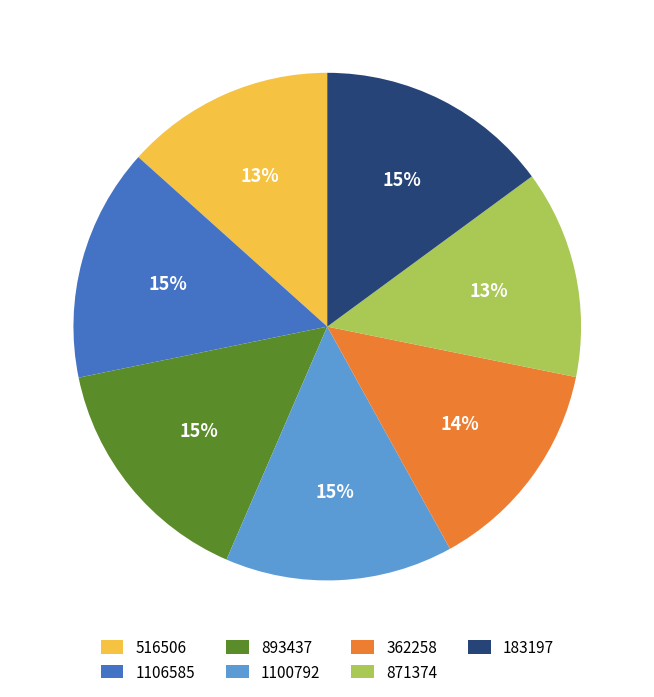

How many slices are in this pie chart?

7